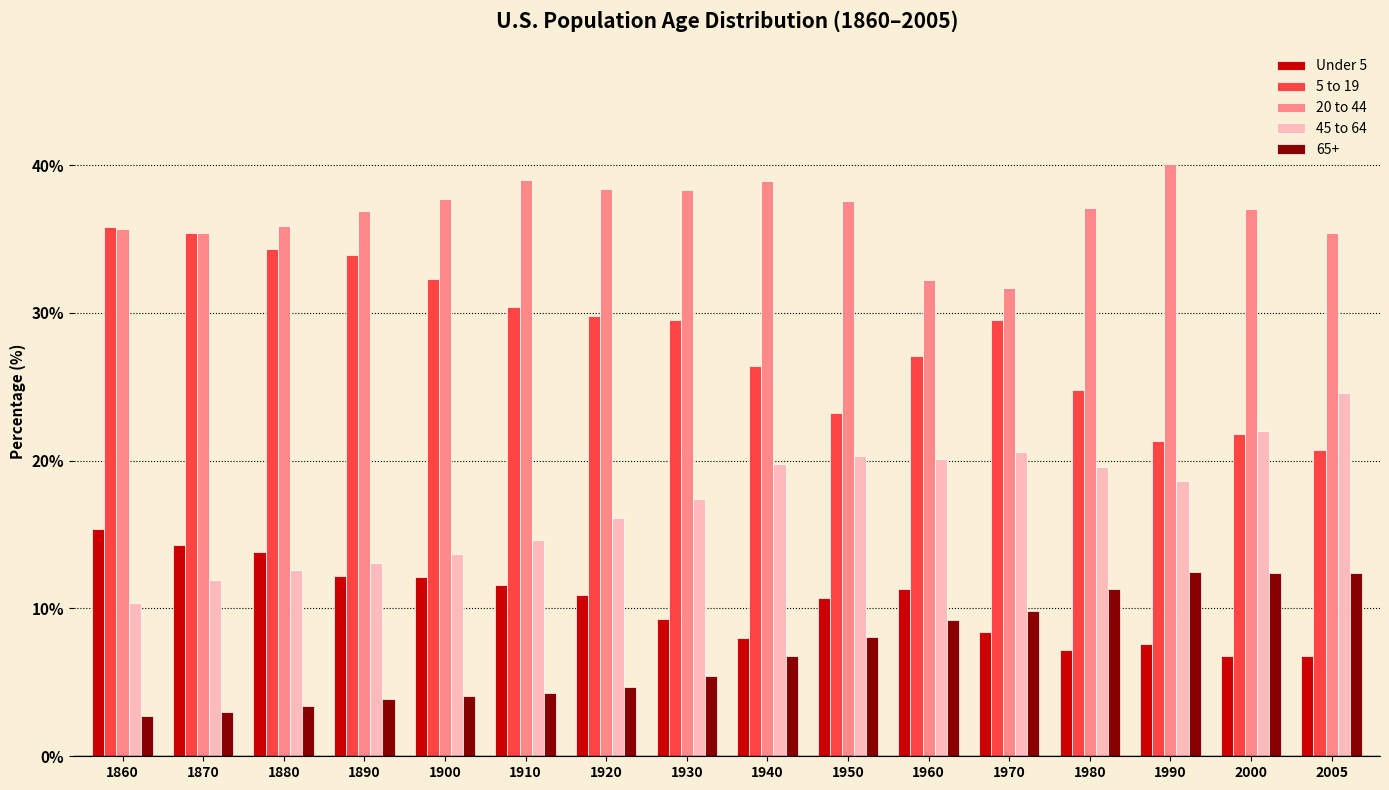

The value of 5 to 19 at 2000 is 21.8. True or false?

True